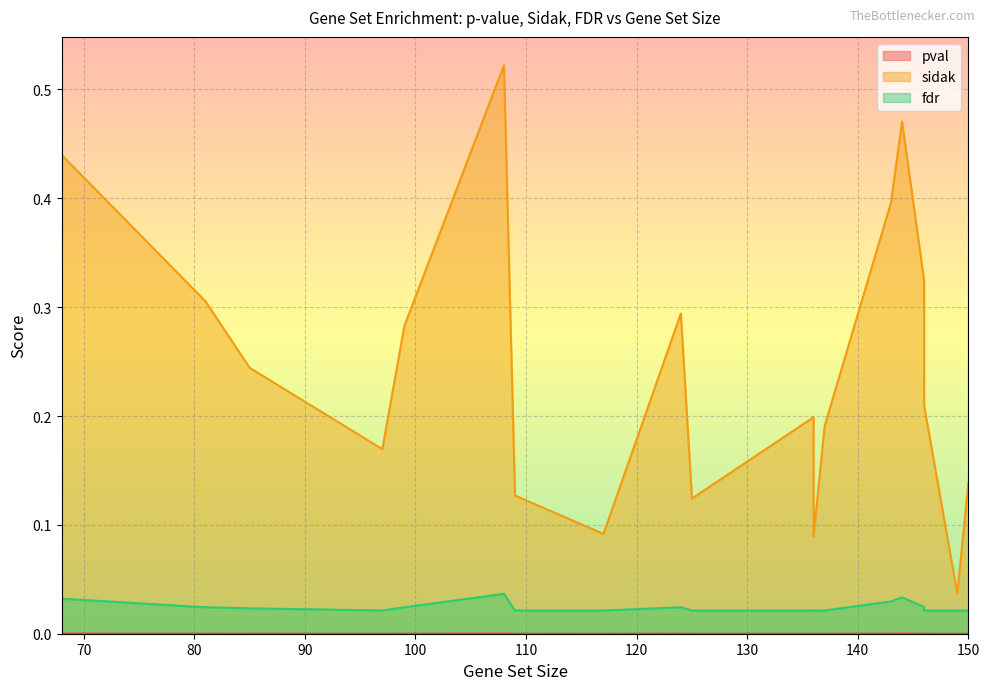

Reading right to left, list all the values displayed in this chart.

pval: 108=0.0	144=0.0	68=0.0	143=0.0	146=0.0	81=0.0	124=0.0	99=0.0	85=0.0	146=0.0	136=0.0	137=0.0	97=0.0	150=0.0	136=0.0	109=0.0	125=0.0	117=0.0	136=0.0	149=0.0
sidak: 108=0.5	144=0.5	68=0.4	143=0.4	146=0.3	81=0.3	124=0.3	99=0.3	85=0.2	146=0.2	136=0.2	137=0.2	97=0.2	150=0.1	136=0.1	109=0.1	125=0.1	117=0.1	136=0.1	149=0.0
fdr: 108=0.0	144=0.0	68=0.0	143=0.0	146=0.0	81=0.0	124=0.0	99=0.0	85=0.0	146=0.0	136=0.0	137=0.0	97=0.0	150=0.0	136=0.0	109=0.0	125=0.0	117=0.0	136=0.0	149=0.0